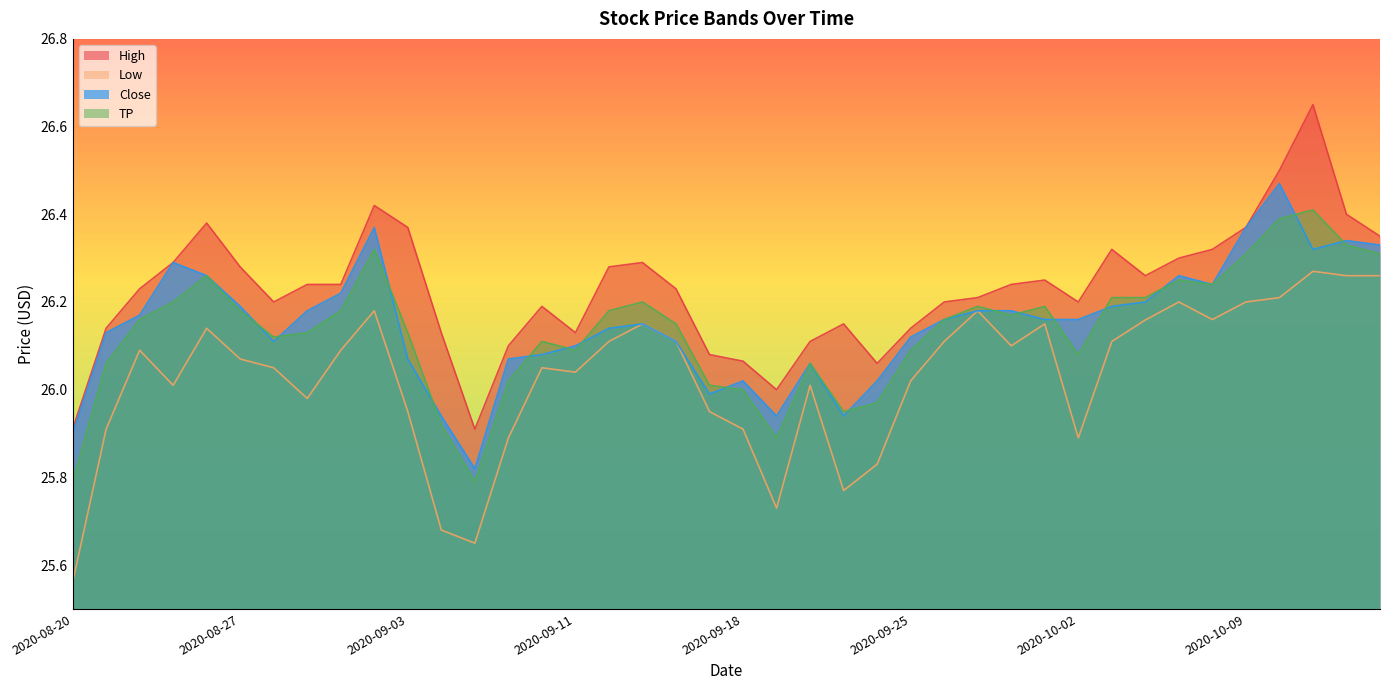

True or false: High has a value of 40.9 at 2020-09-22.

False